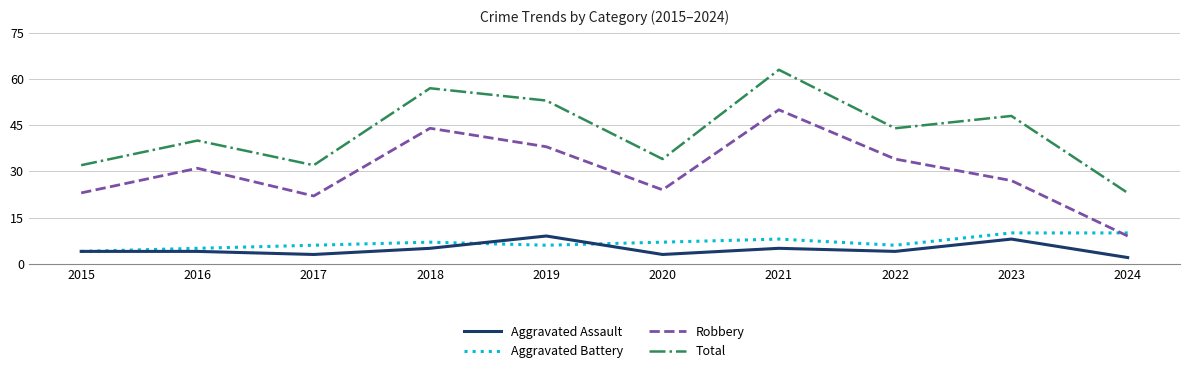

Reading left to right, list all the values displayed in this chart.

Aggravated Assault: 4	4	3	5	9	3	5	4	8	2
Aggravated Battery: 4	5	6	7	6	7	8	6	10	10
Robbery: 23	31	22	44	38	24	50	34	27	9
Total: 32	40	32	57	53	34	63	44	48	23